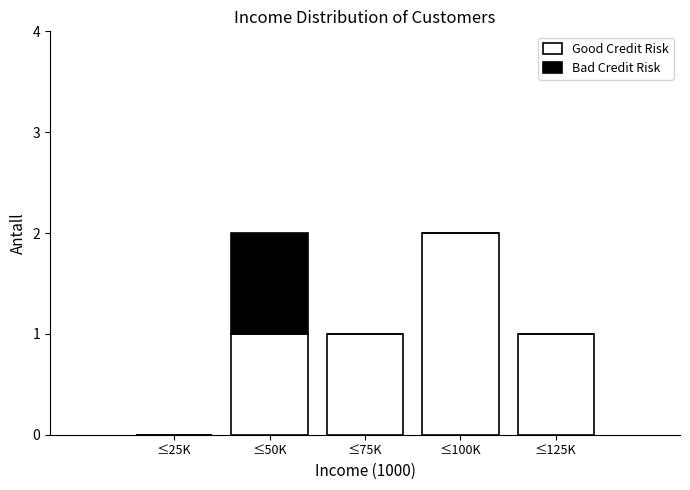

Reading left to right, transcribe the values for Good Credit Risk.

≤25K=0	≤50K=1	≤75K=1	≤100K=2	≤125K=1